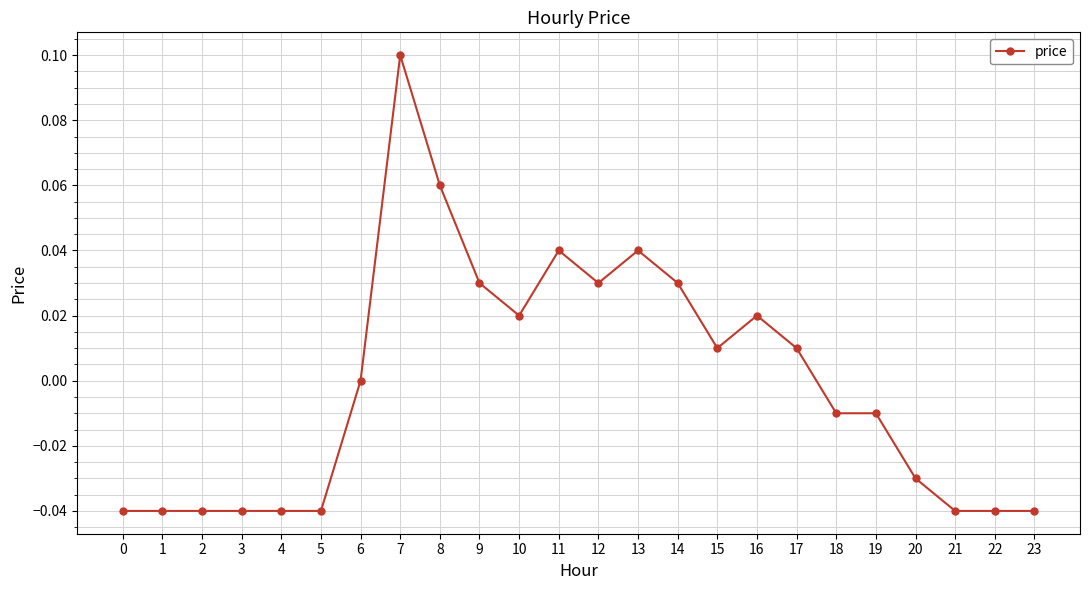

Which has a higher value, 17 or 5?

17